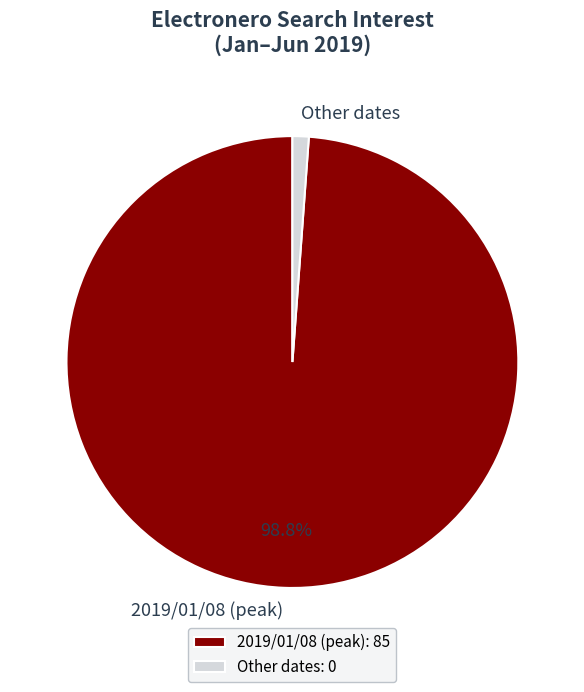

Combined, do 2019/01/08 (peak) and Other dates account for over 50%?

Yes